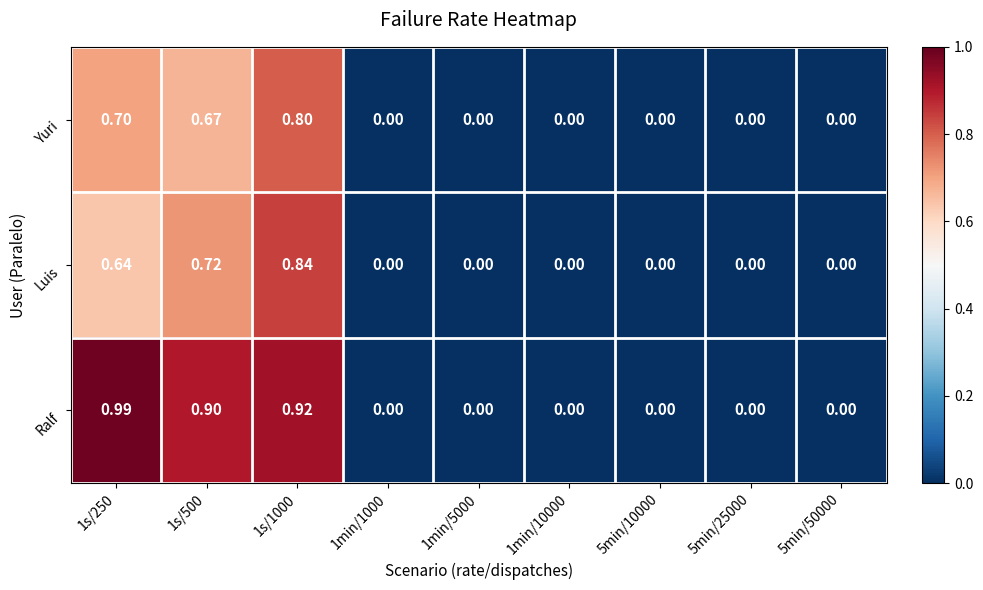

Which series has the largest total across all categories?

Ralf